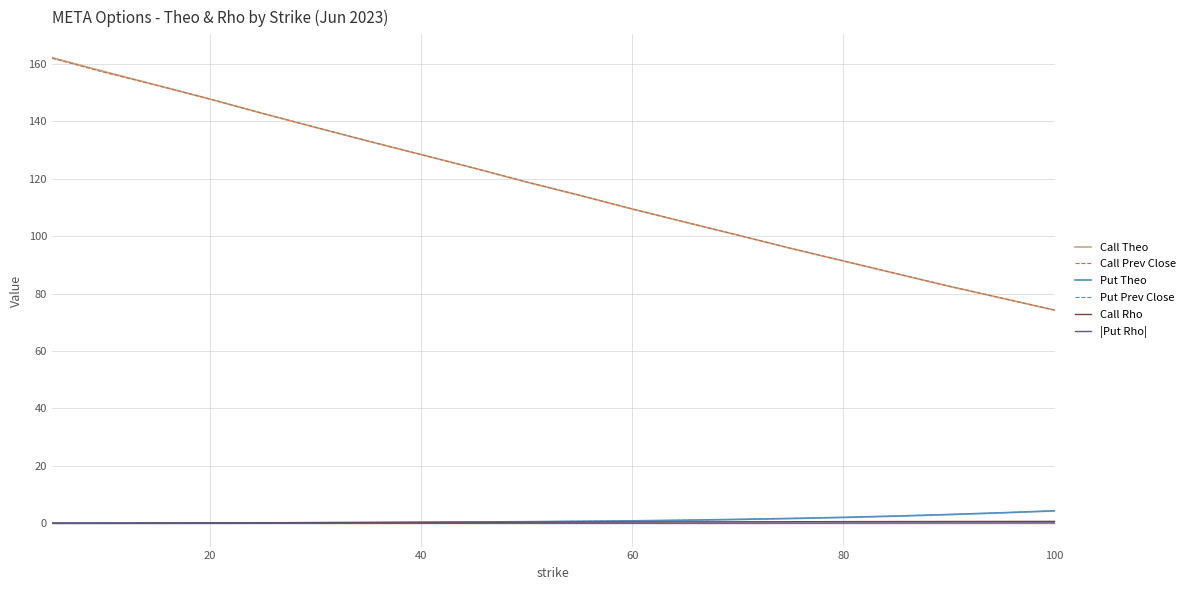

Rank the series by their maximum value, from lowest to highest.

|Put Rho|, Call Rho, Put Theo, Put Prev Close, Call Prev Close, Call Theo